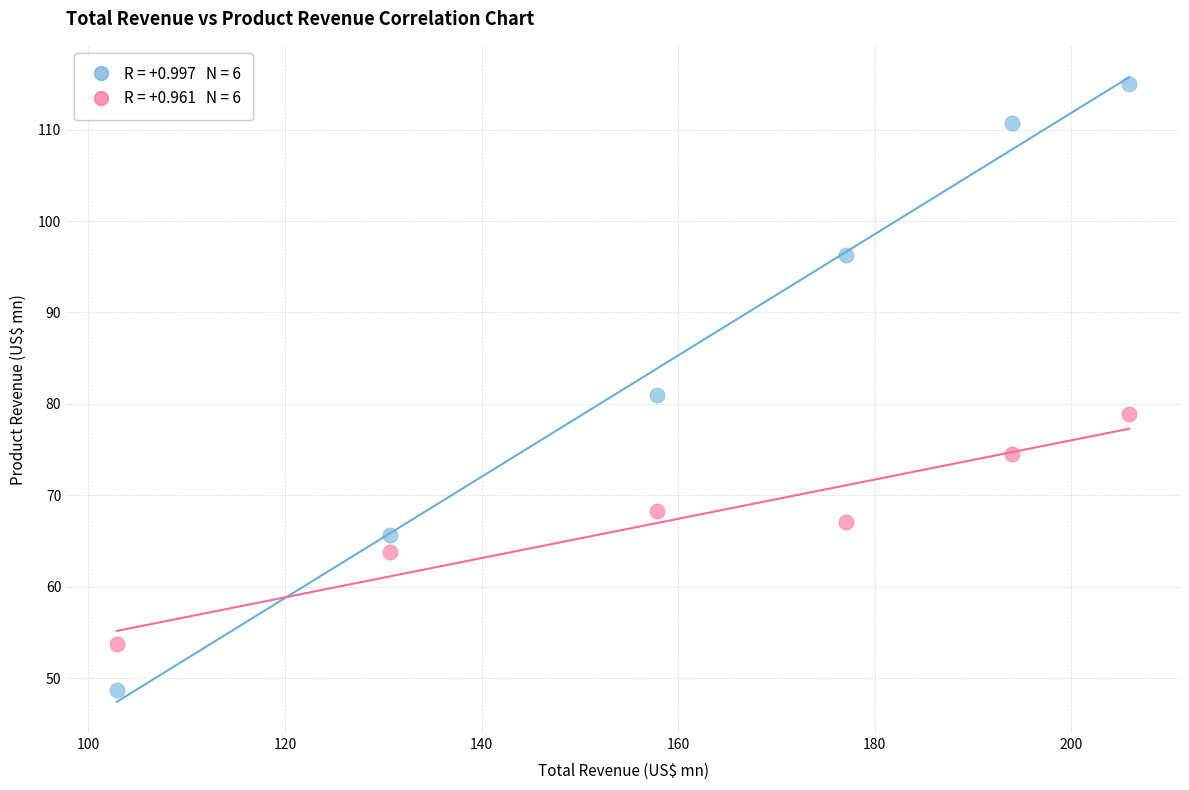

Across all data points, what is the average Y value?

77.0